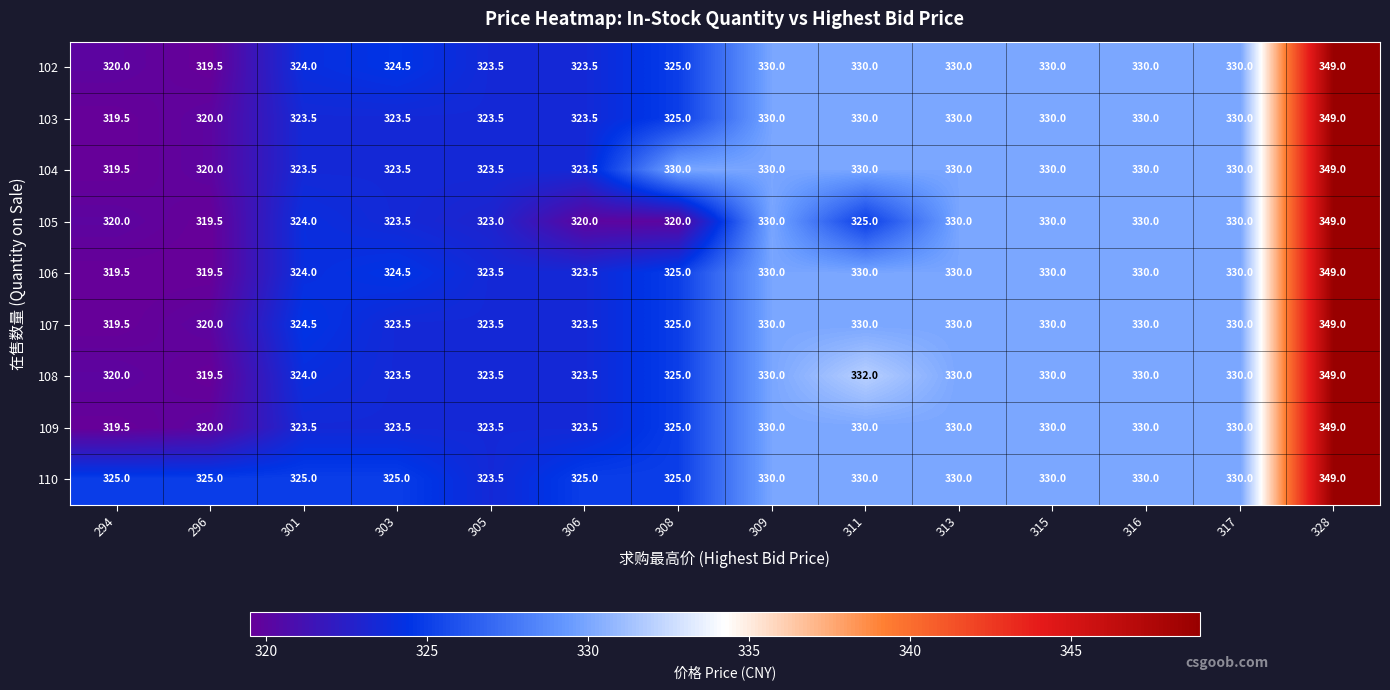

What is the smallest value displayed?

319.5